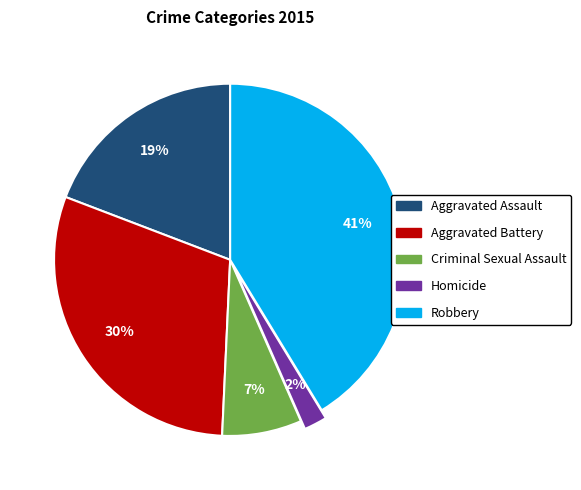

What is the ratio of the value at Criminal Sexual Assault to the value at Aggravated Battery?

0.2